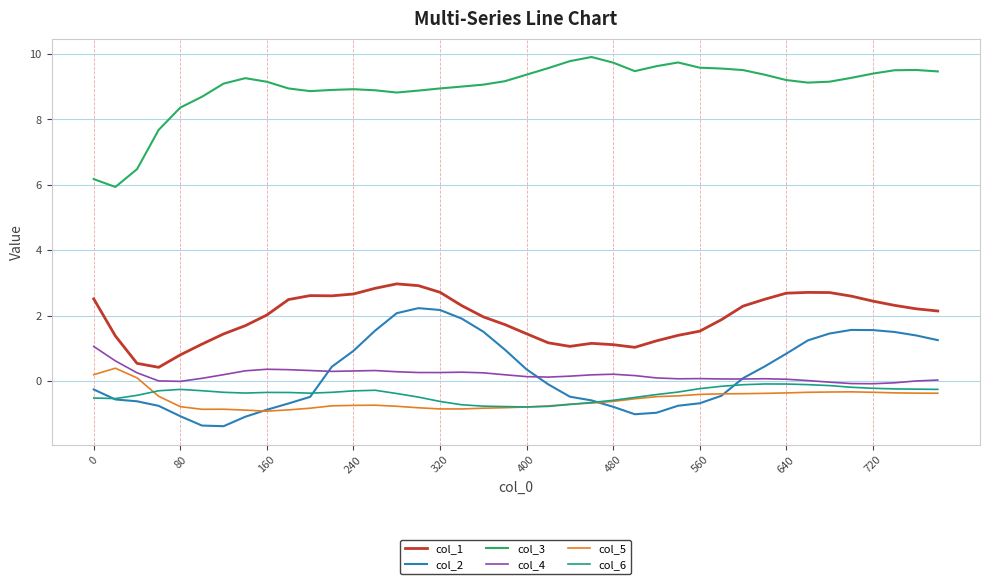

Which series has the largest total across all categories?

col_3